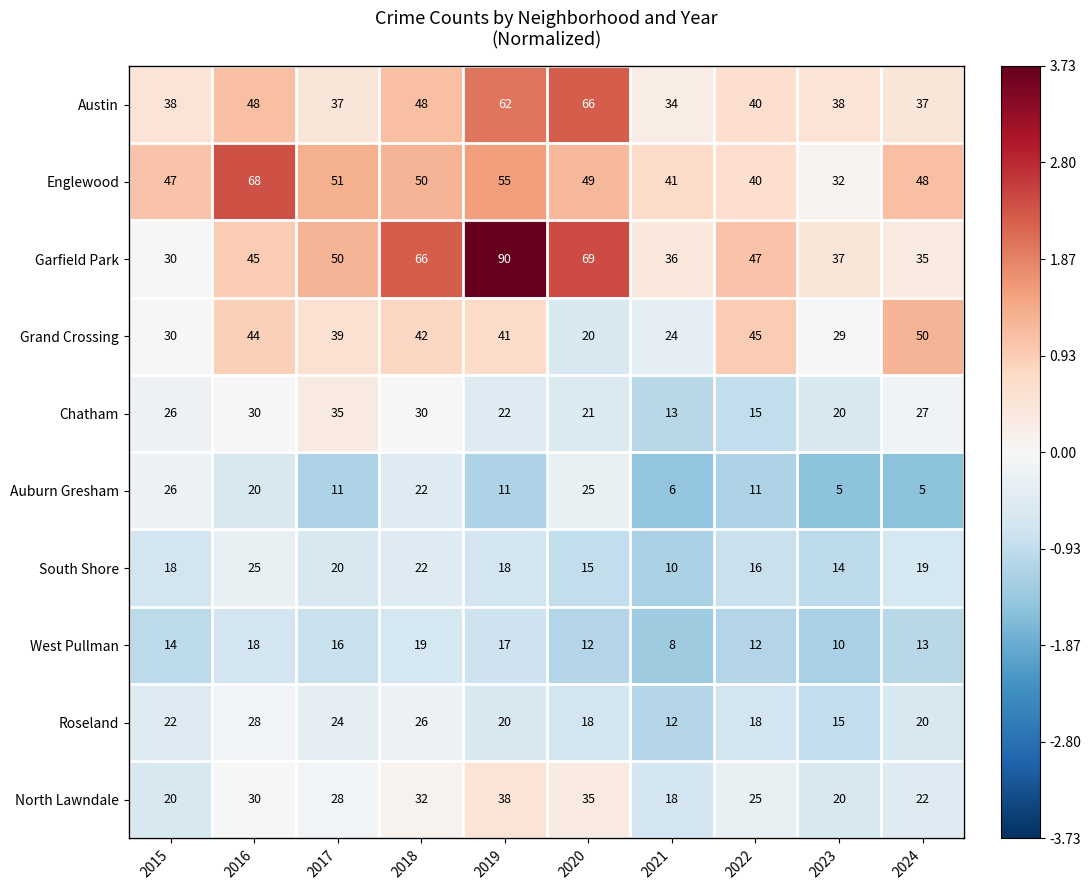

At which label does Chatham reach its peak?

2017